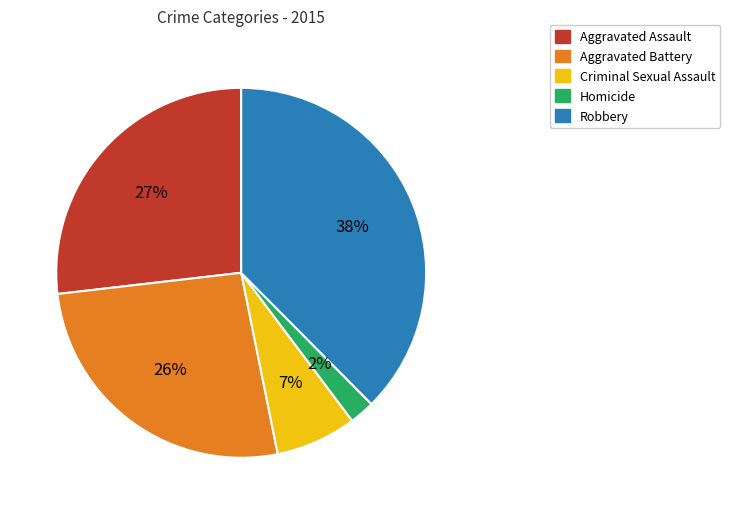

How many slices are in this pie chart?

5